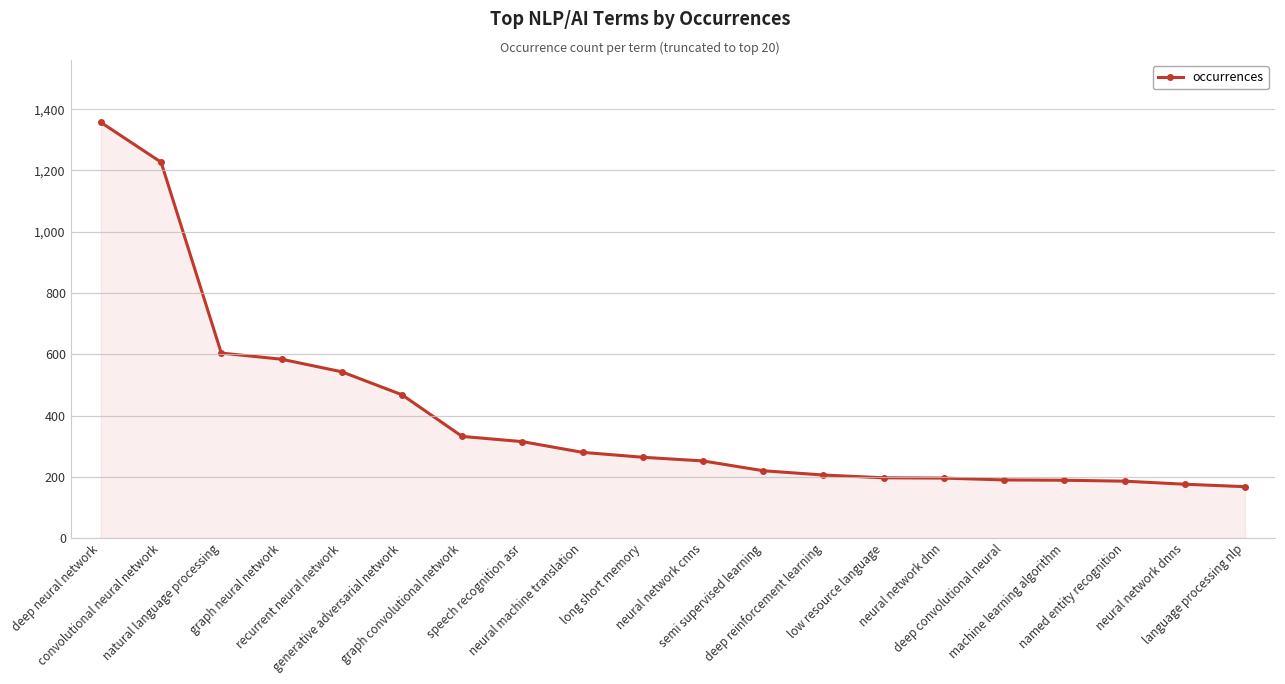

Which has a higher value, machine learning algorithm or natural language processing?

natural language processing